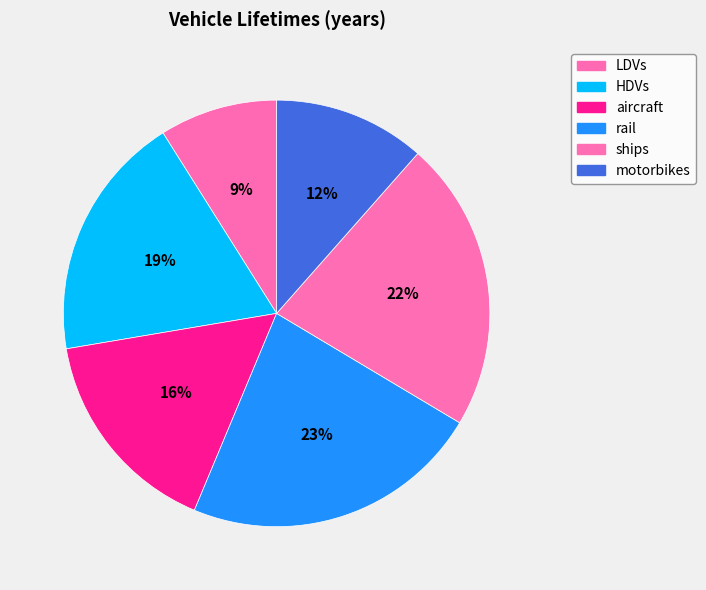

What percentage is NOT represented by aircraft?

84.0%